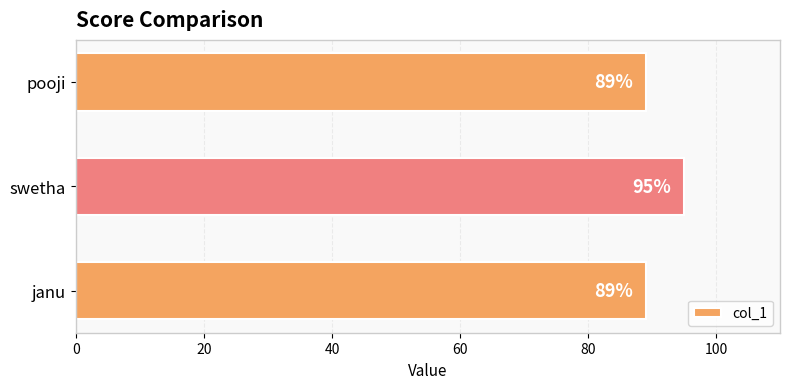

How many values are between 89 and 95?

3